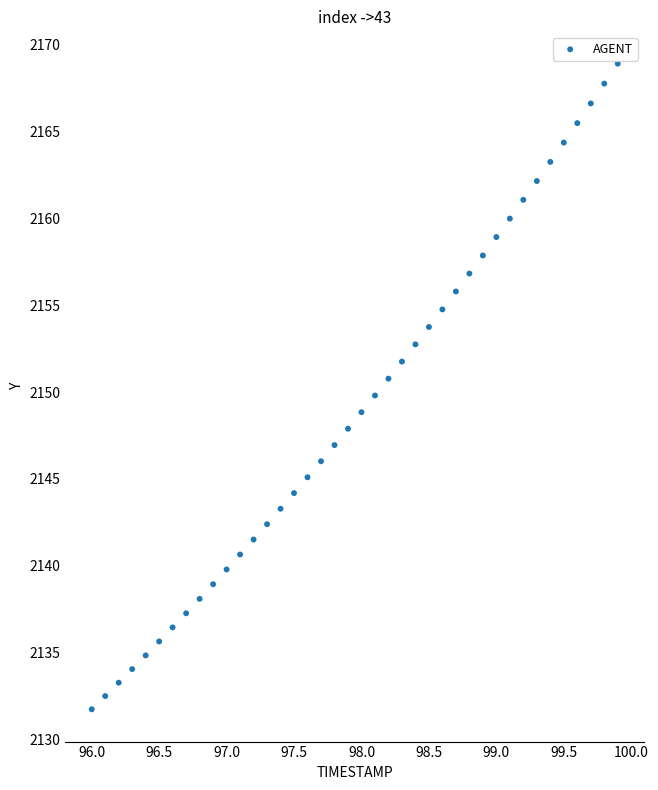

What is the range of X values (max minus min)?

3.9